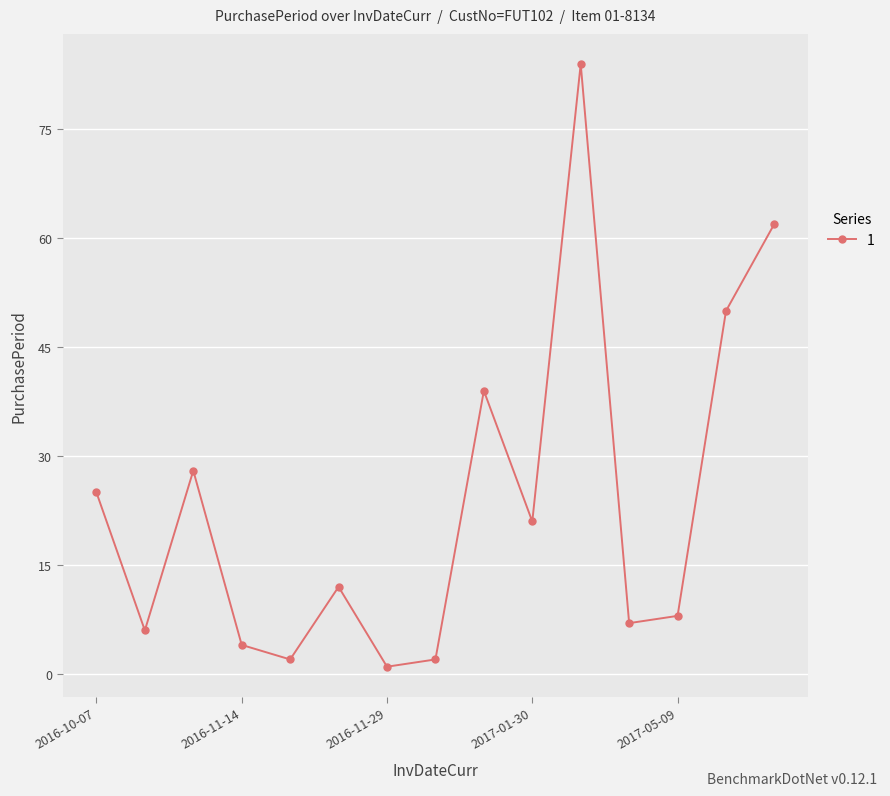

Reading right to left, what are all the values shown in this chart?

62	50	8	7	84	21	39	2	1	12	2	4	28	6	25